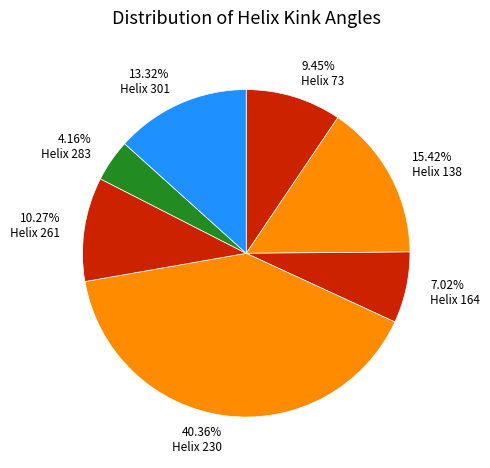

Does any single category account for the majority?

No